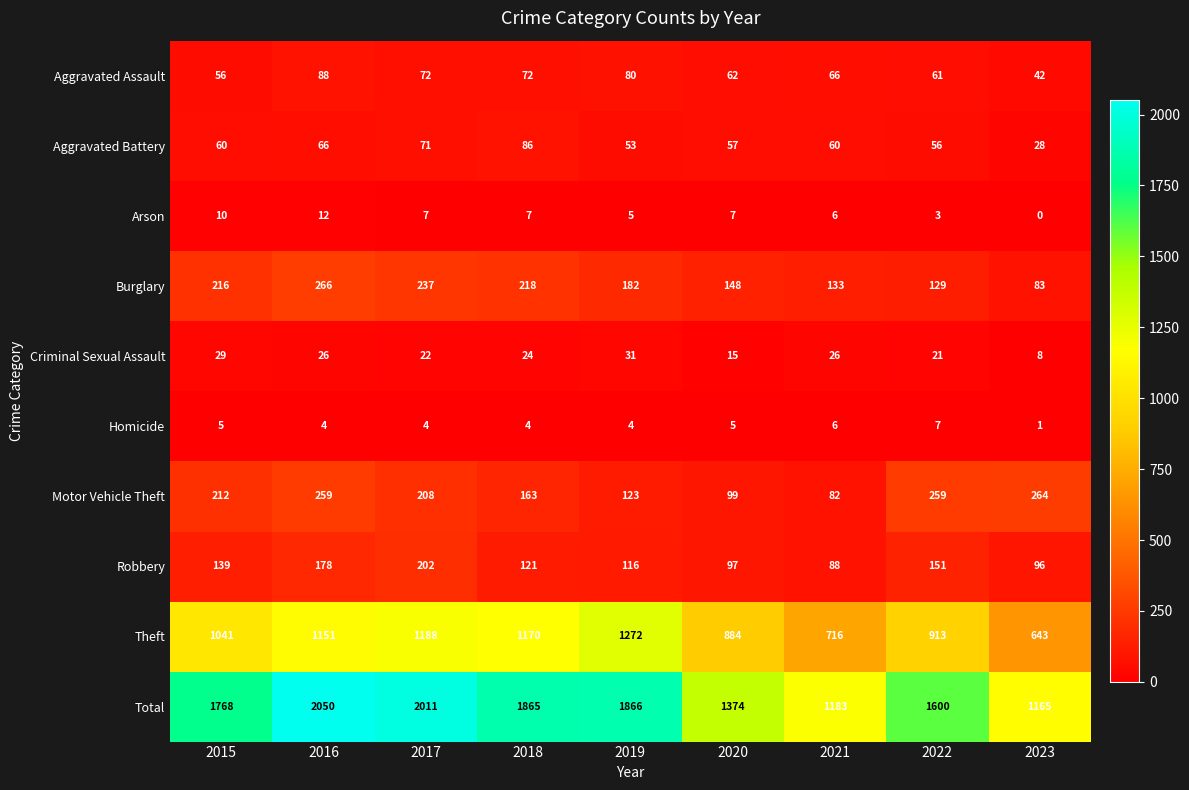

Count the number of data series in this chart.

10